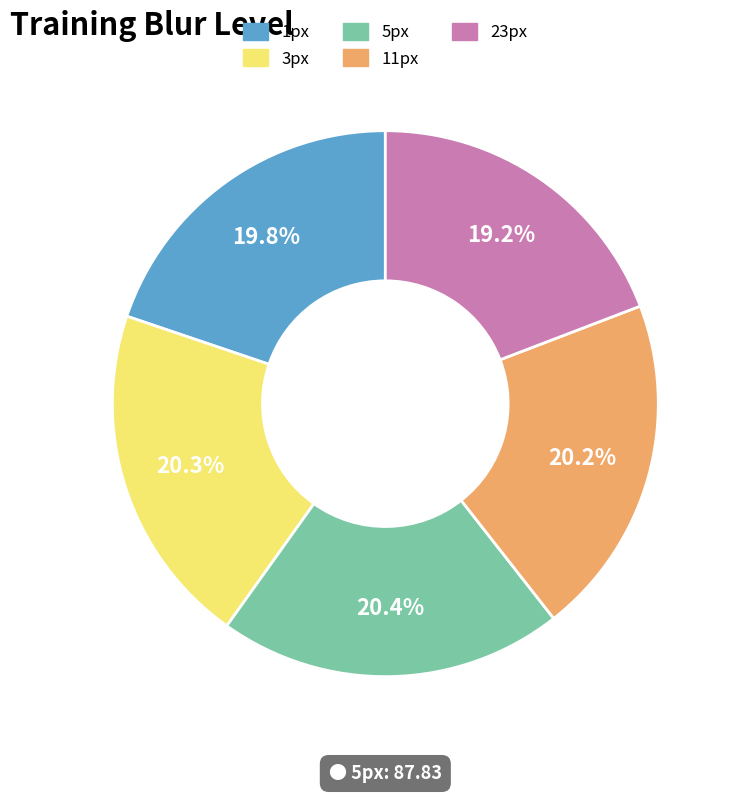

How much of the chart is everything except 3px?

79.7%